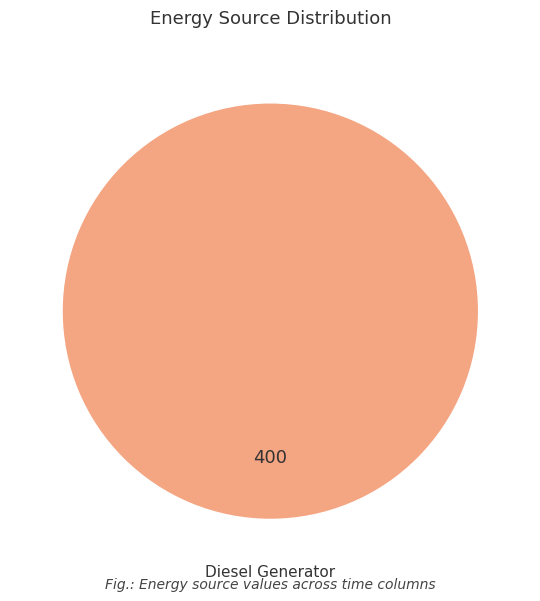

How many segments does this pie chart have?

1